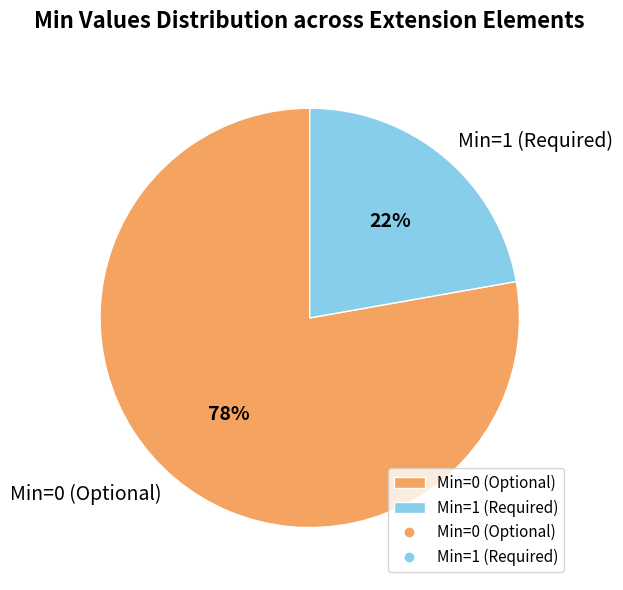

Do Min=0 (Optional) and Min=1 (Required) together represent more than half of the pie?

Yes